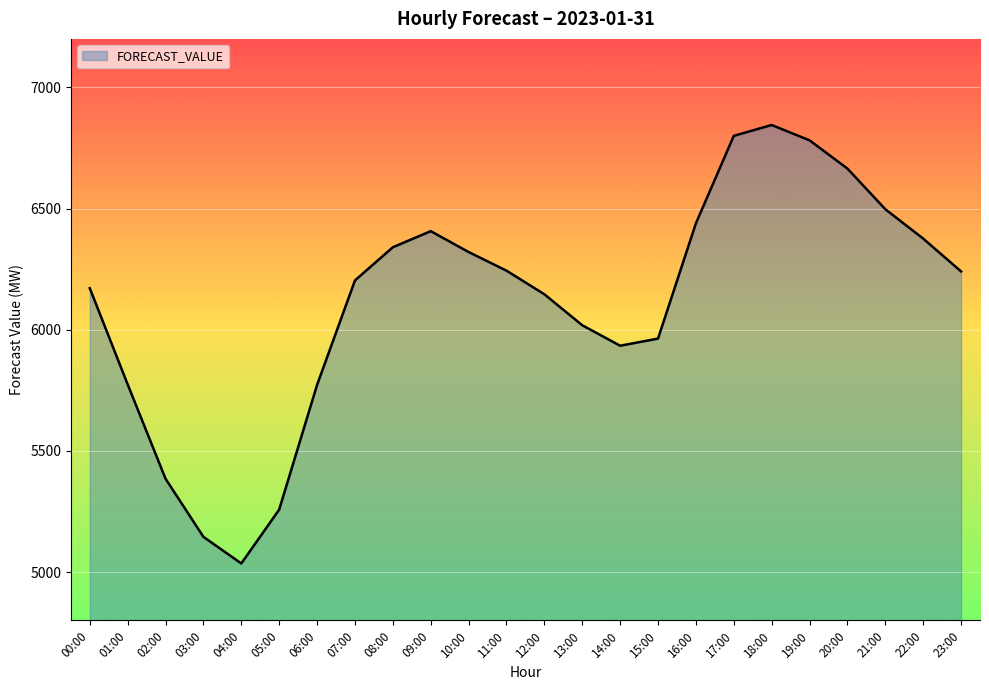

What is the difference between the maximum and minimum values?

1809.3